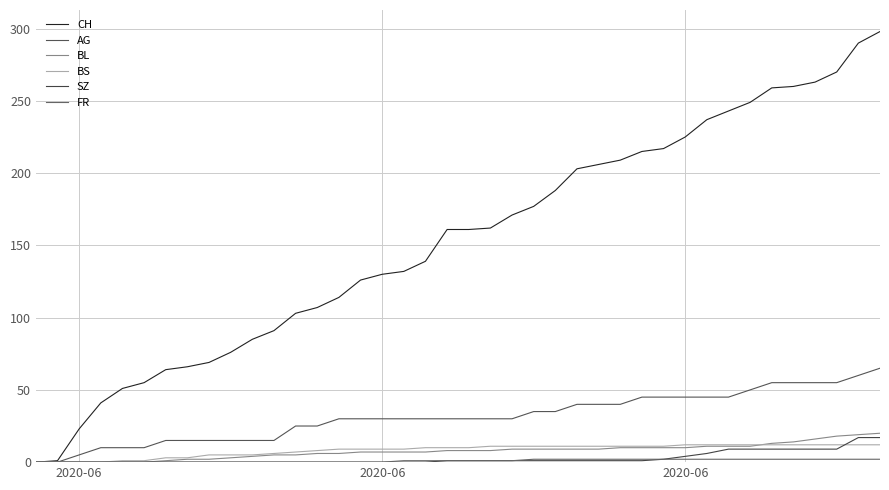

At how many categories does at least one series exceed 163?

18